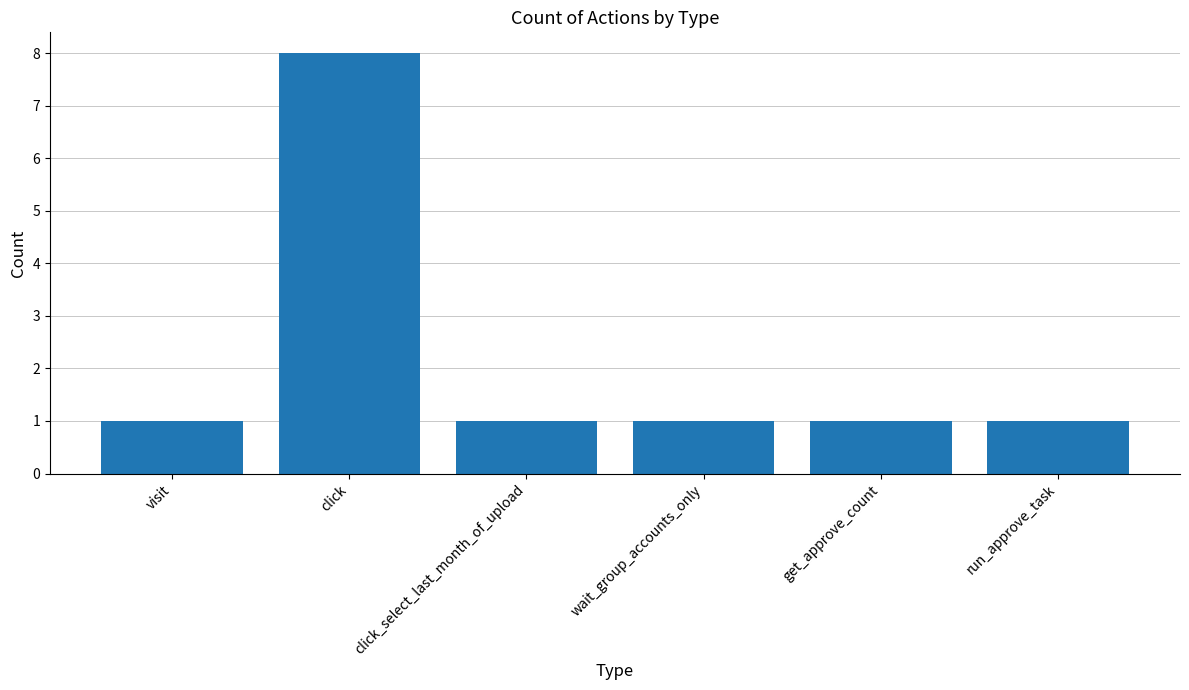

What is the difference between the values at click and wait_group_accounts_only?

7